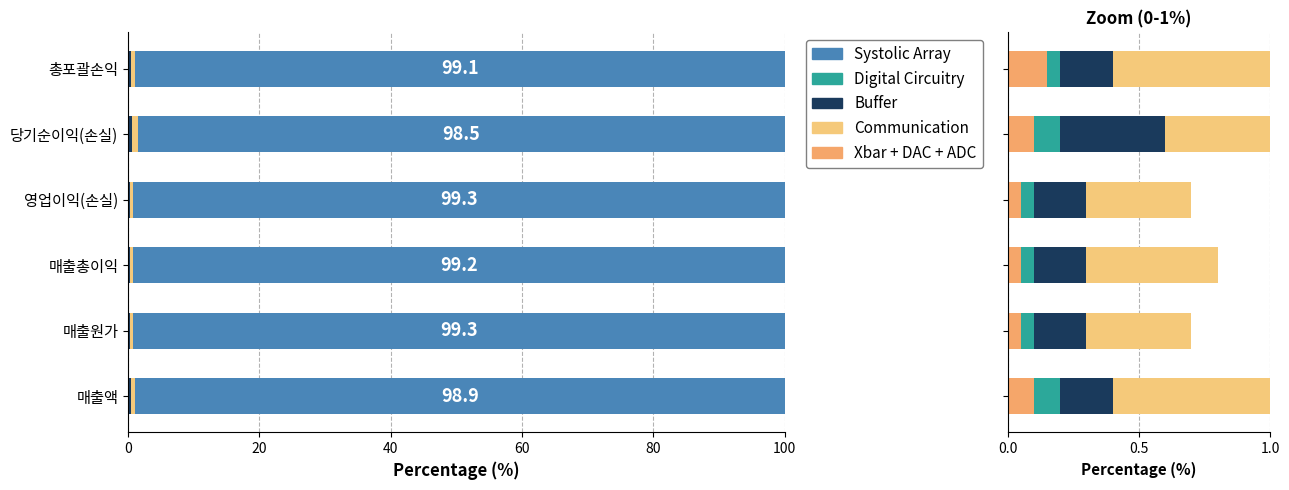

What is the value of the Digital Circuitry bar at the 1st from the left?

0.1